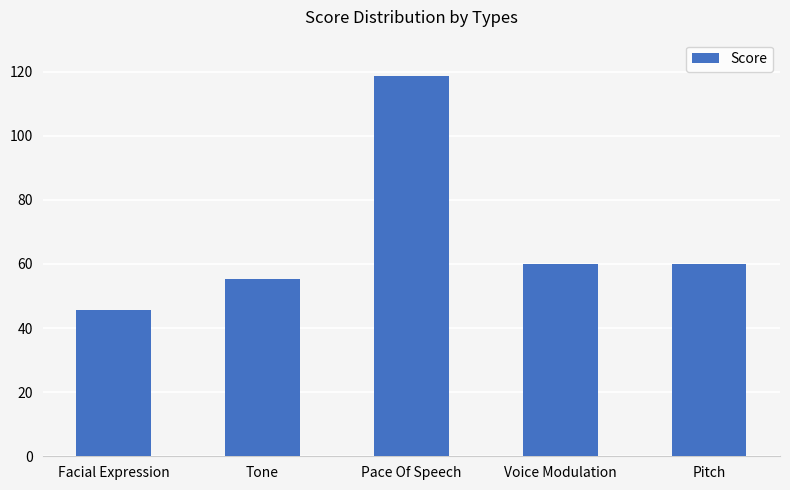

At which category does the chart reach its minimum across all series?

Facial Expression